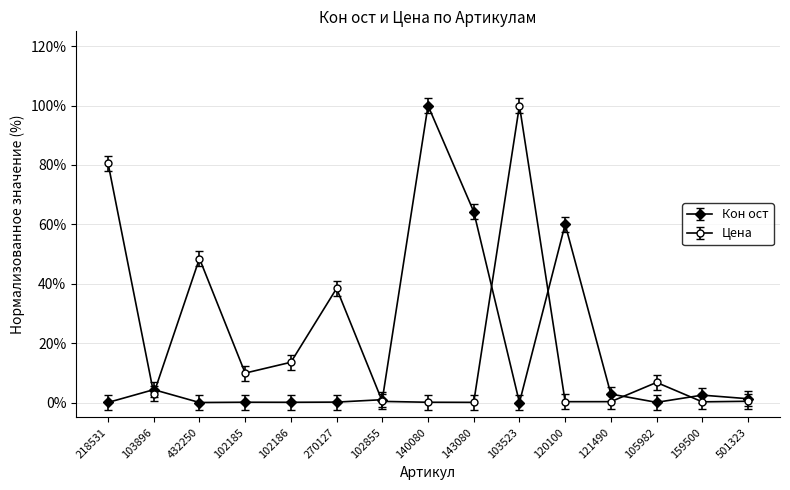

What is the greatest value displayed?

100.0